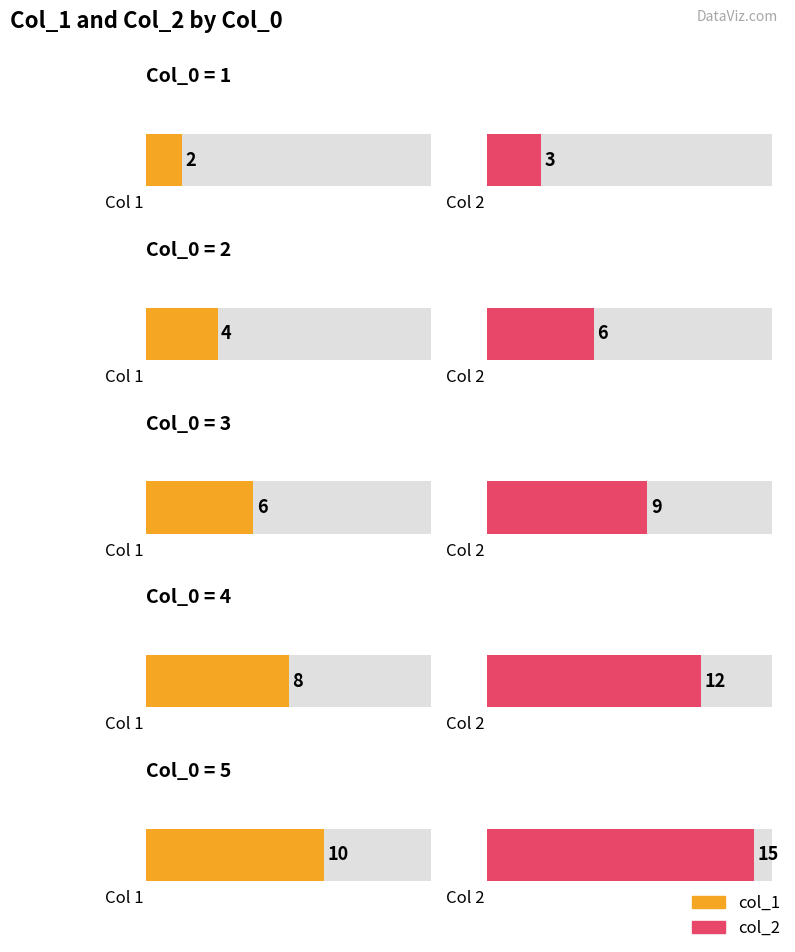

The value of col_2 at 2 is 6. True or false?

True